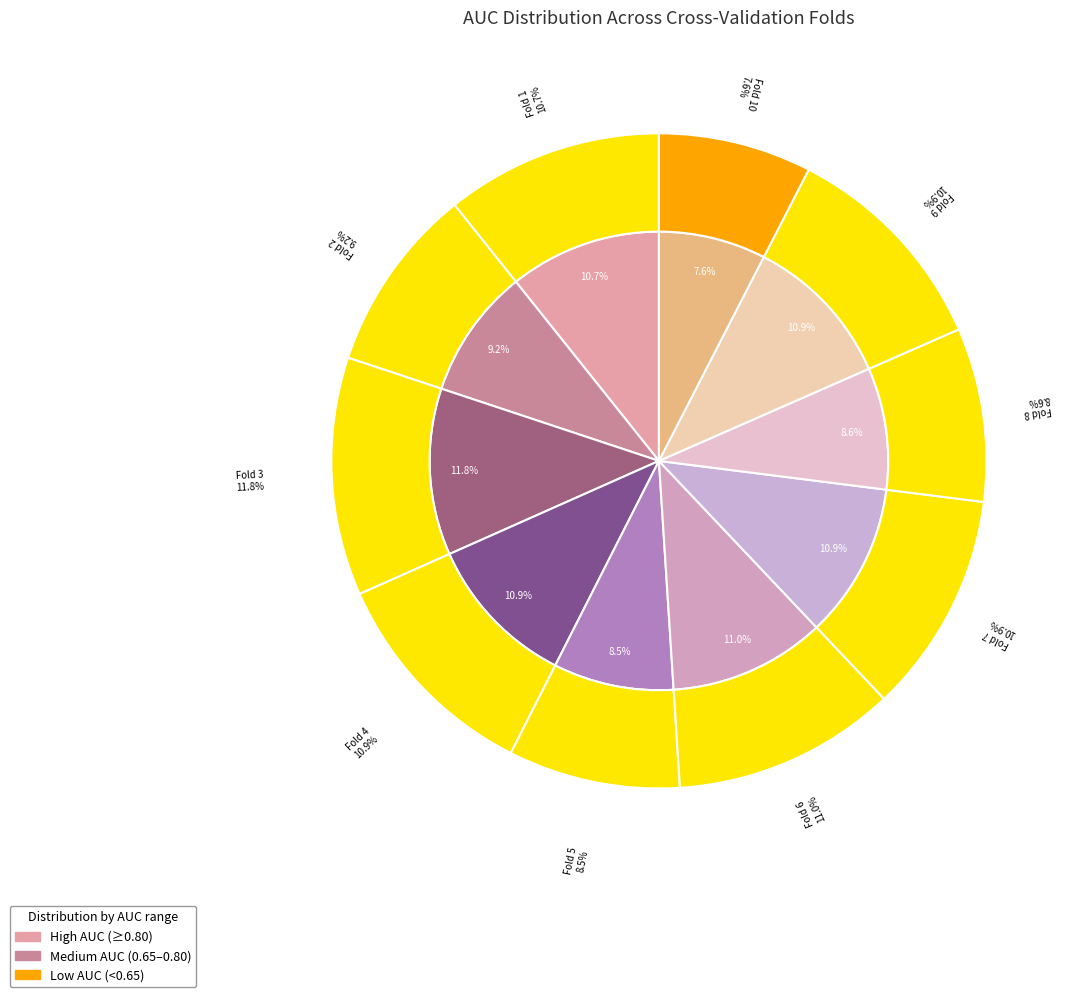

What percentage is the Fold 5 slice, to the nearest percent?

8%